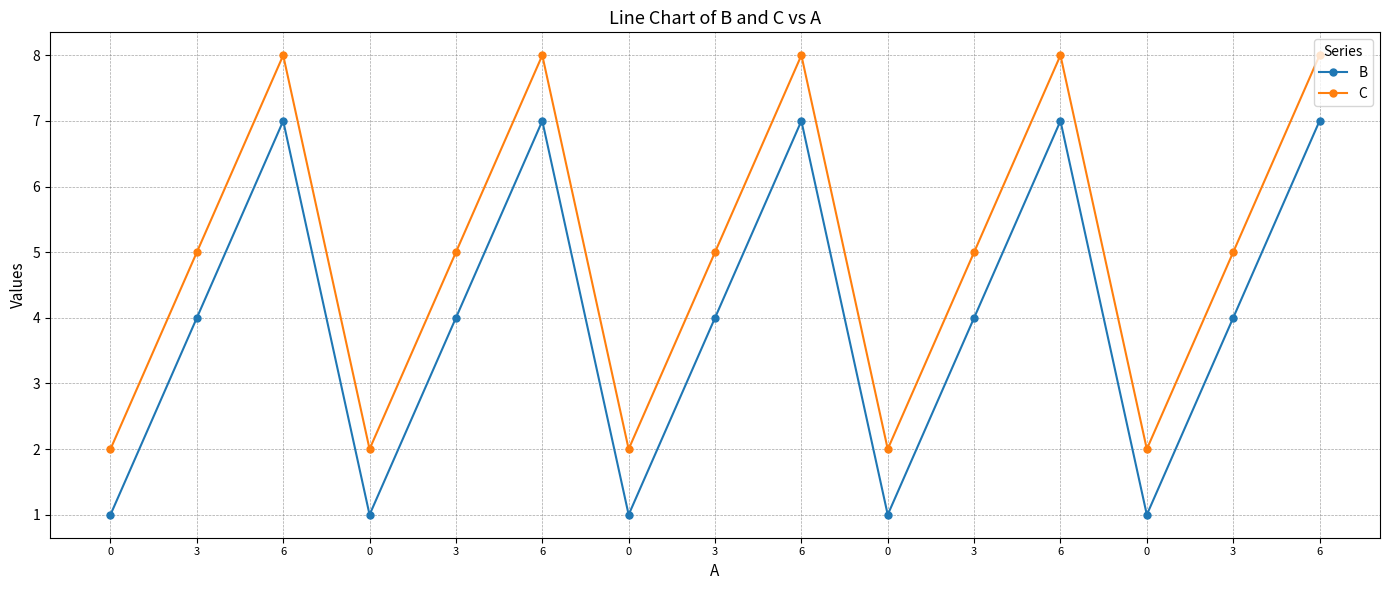

How many data points does each series have?

15